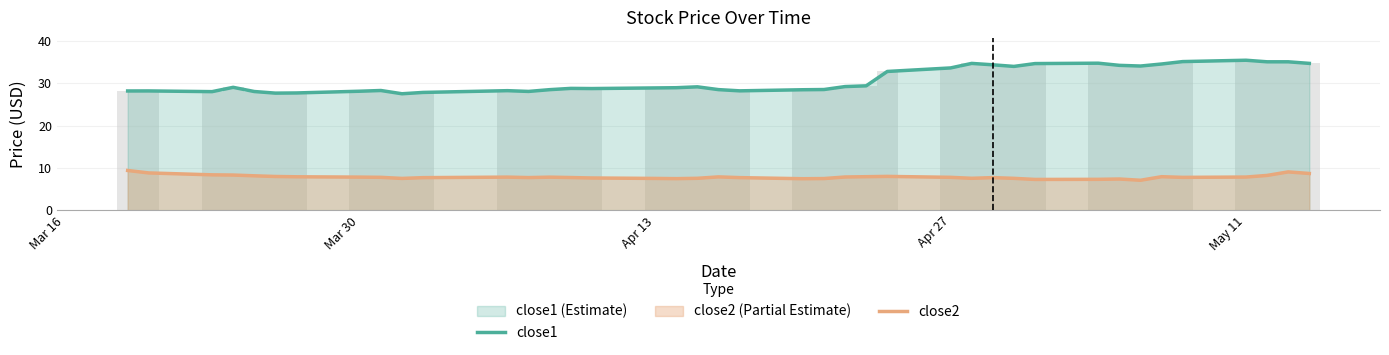

What is the minimum value shown in the chart?

7.1